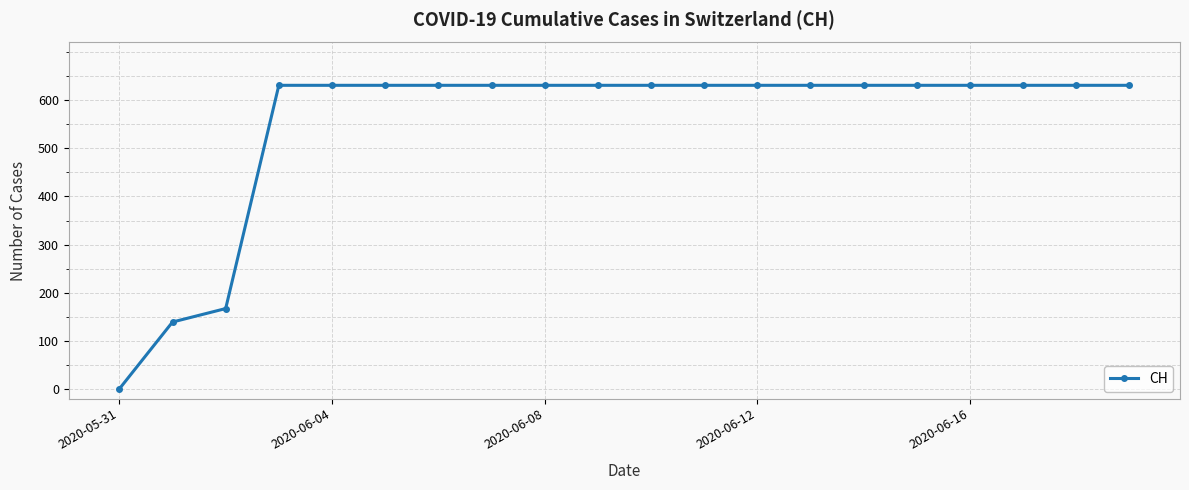

What is the value of the 16th point from the left?

631